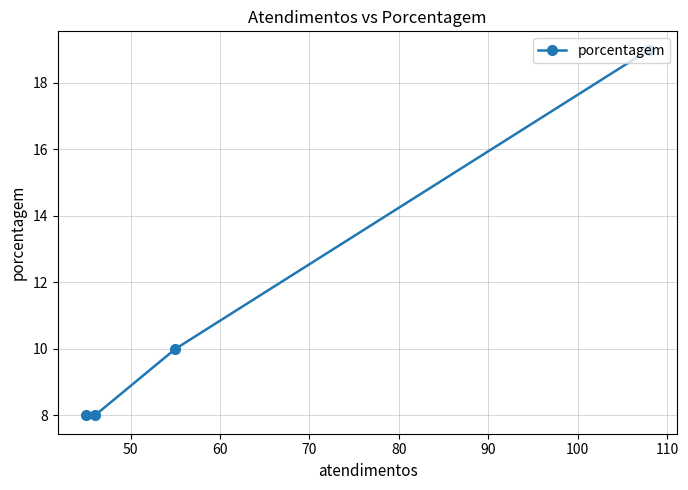

What is the value of the 3rd point from the left?

10